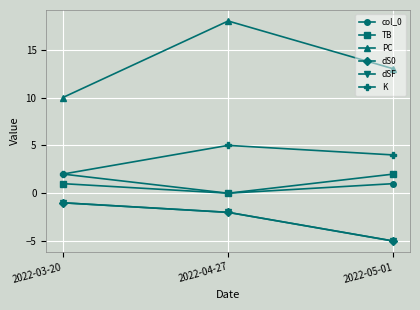

Does the chart have visible grid lines?

Yes